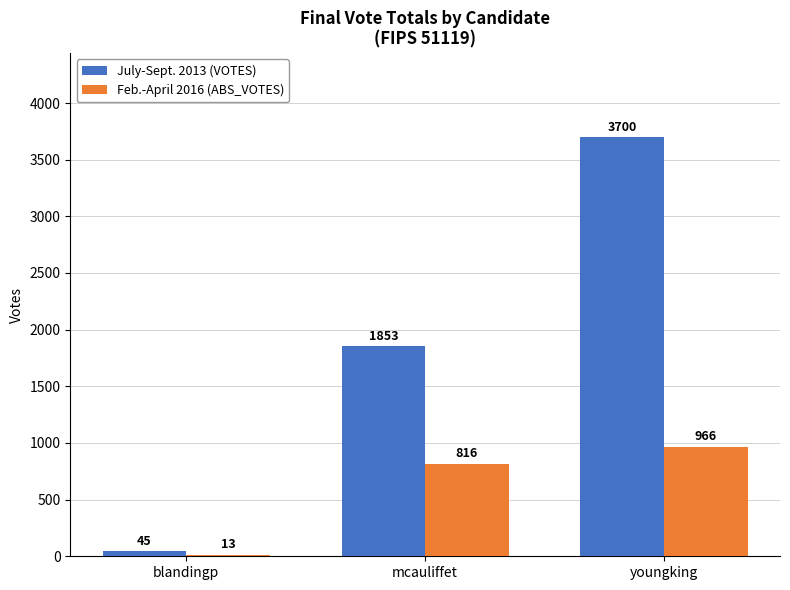

Is it true that Feb.-April 2016 (ABS_VOTES) equals 13 at blandingp?

True